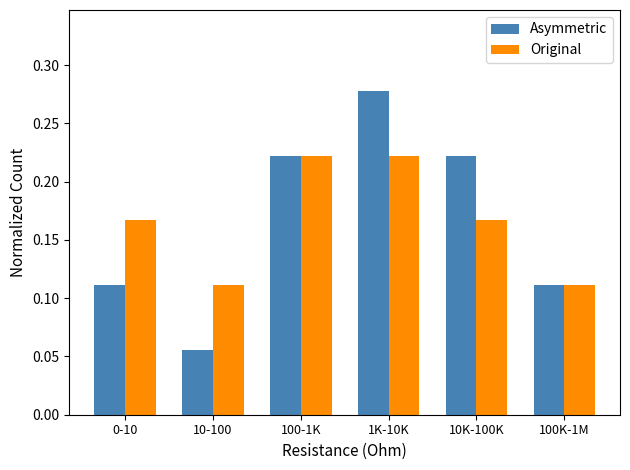

At 1K-10K, list the series in order from largest to smallest.

Asymmetric, Original